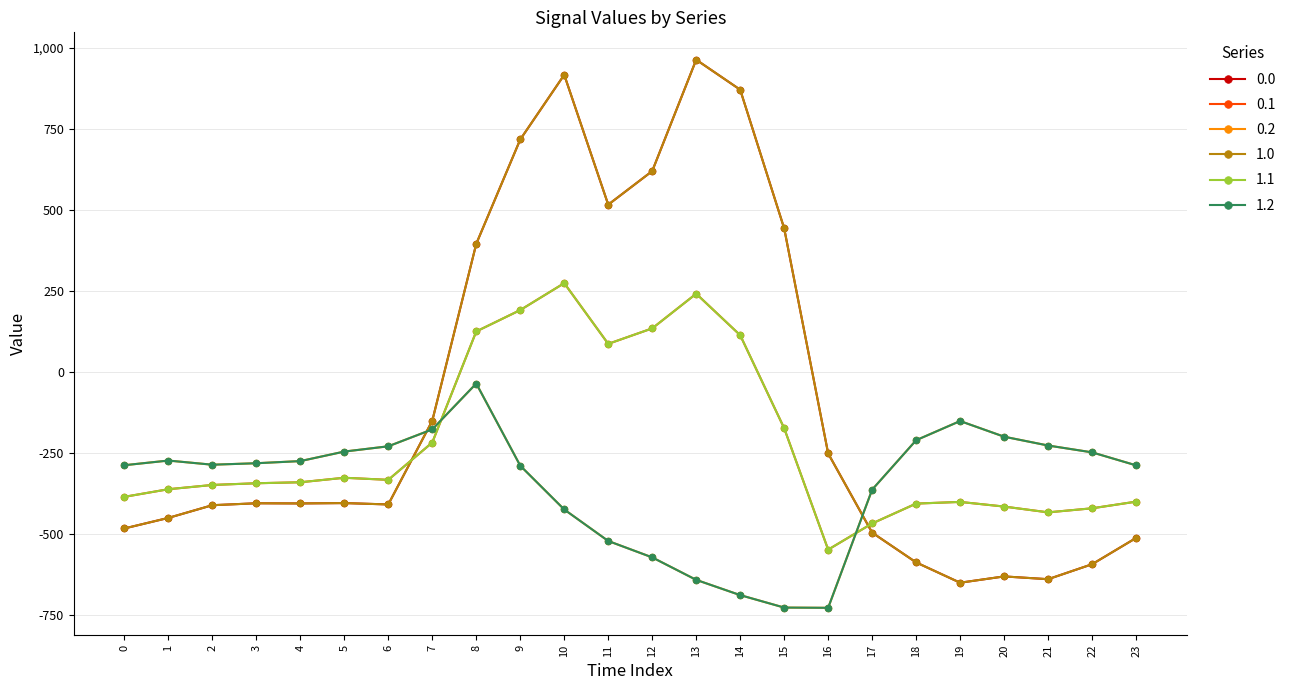

What is the difference between the highest and lowest values at 12?

1190.6